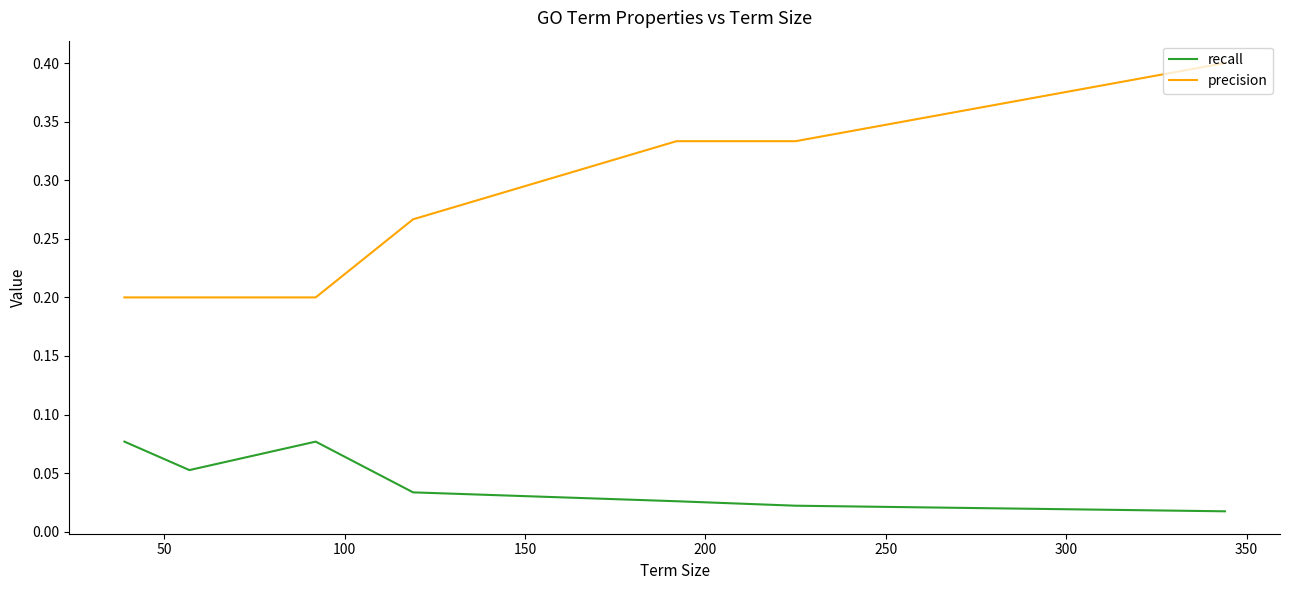

Which series has the widest spread of values?

precision